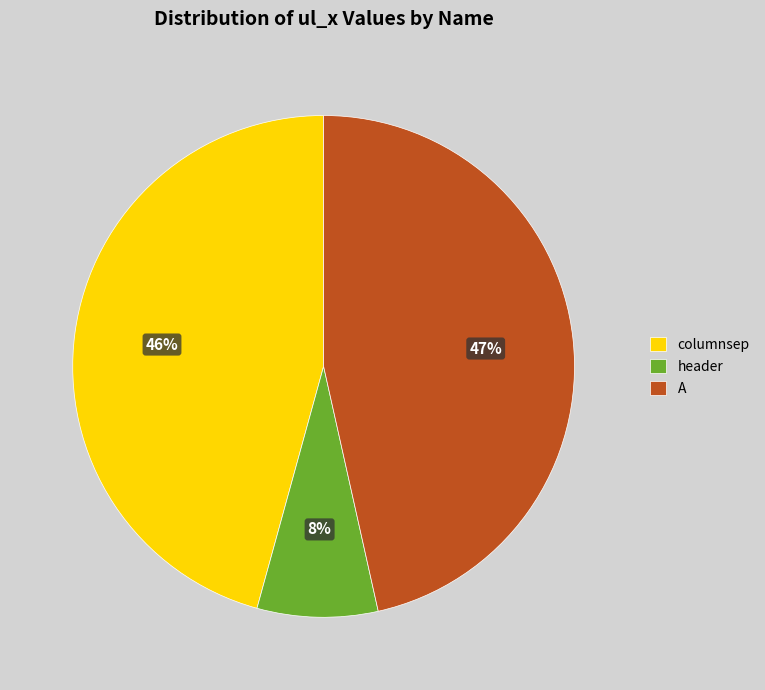

The columnsep slice represents 38% of the pie. True or false?

False